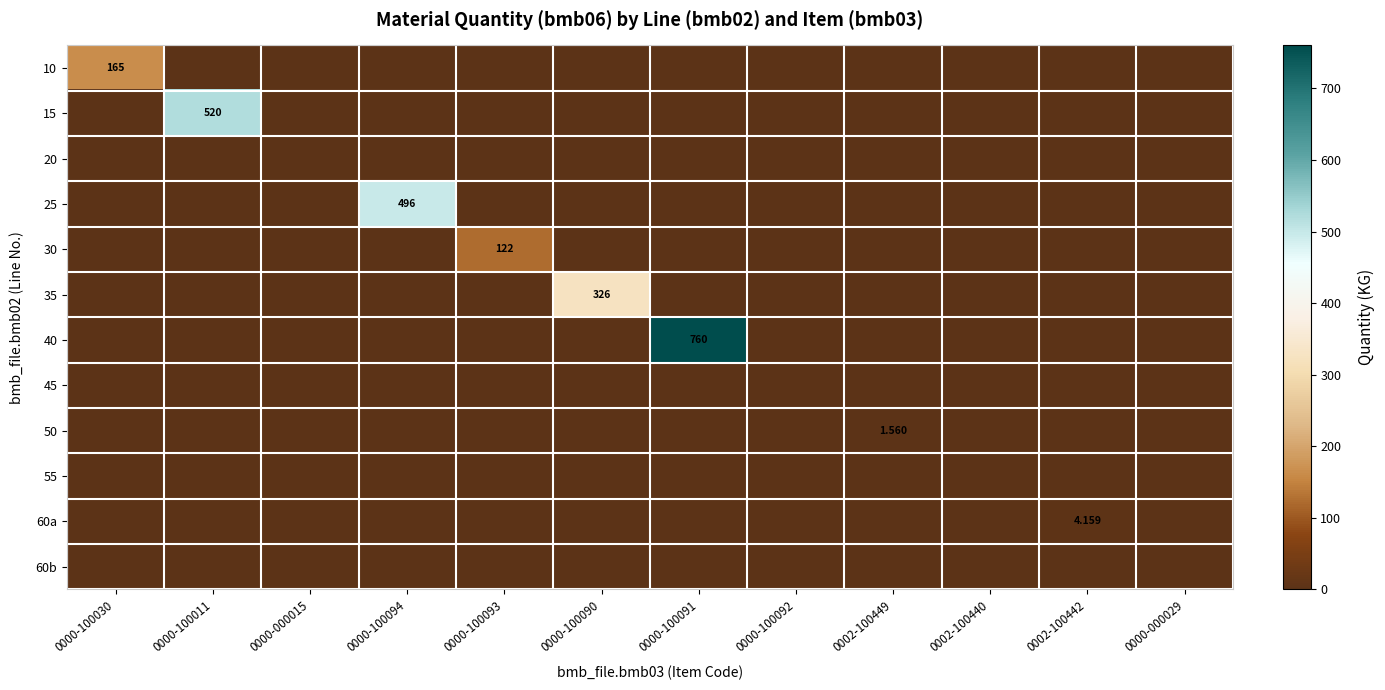

What is the difference between the maximum and minimum values in the 30 series?

122.0